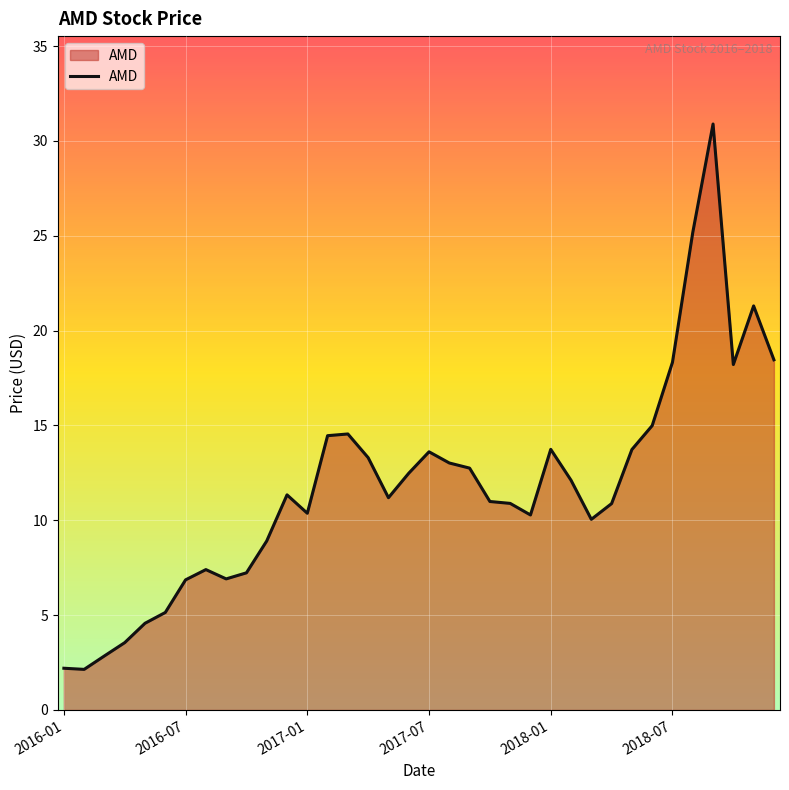

True or false: the data has more than 2 interior local peaks.

True